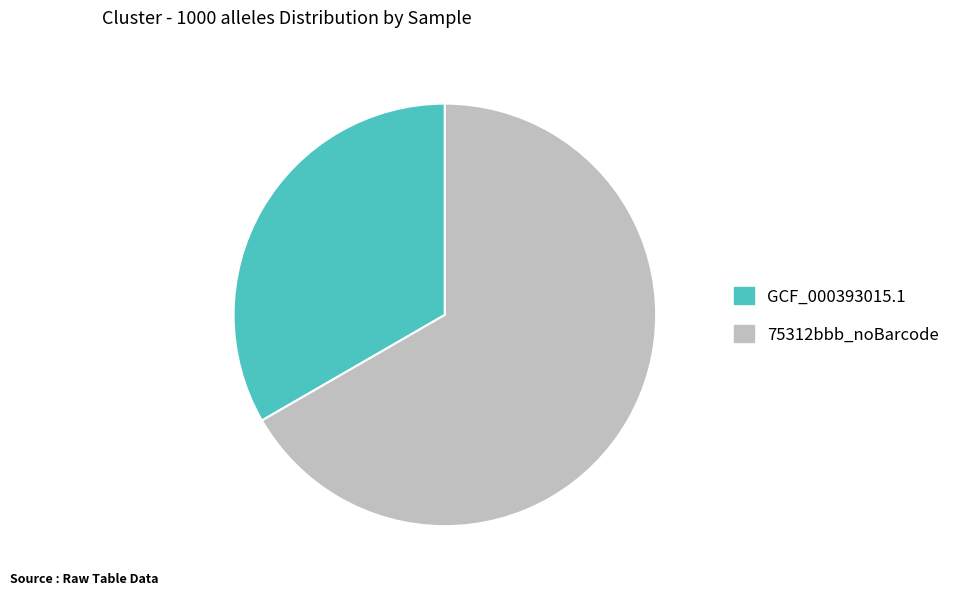

Which category has the biggest portion of the pie?

75312bbb_noBarcode